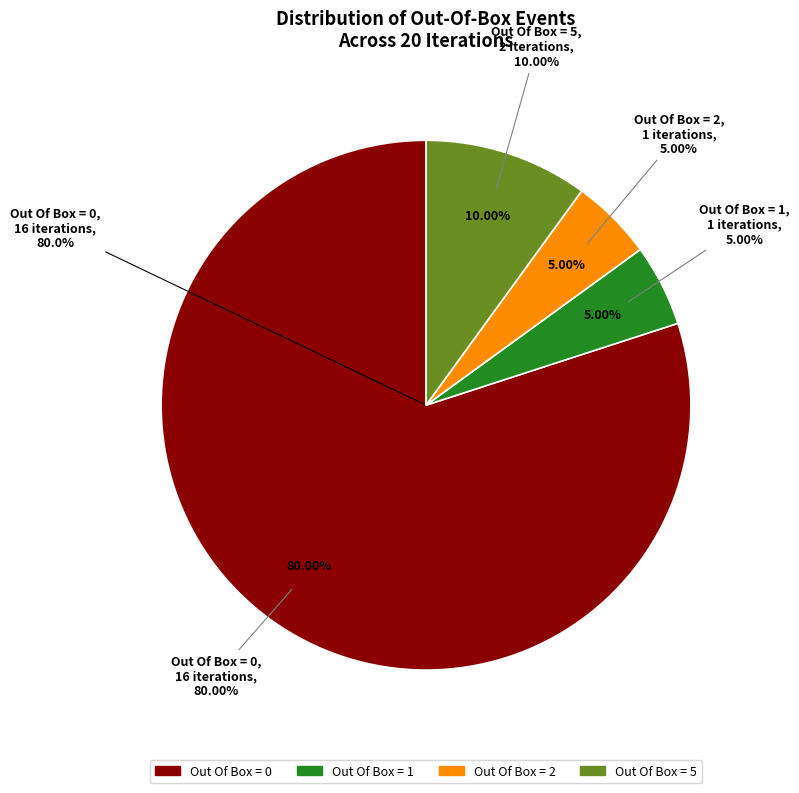

What is the majority slice?

Out Of Box = 0